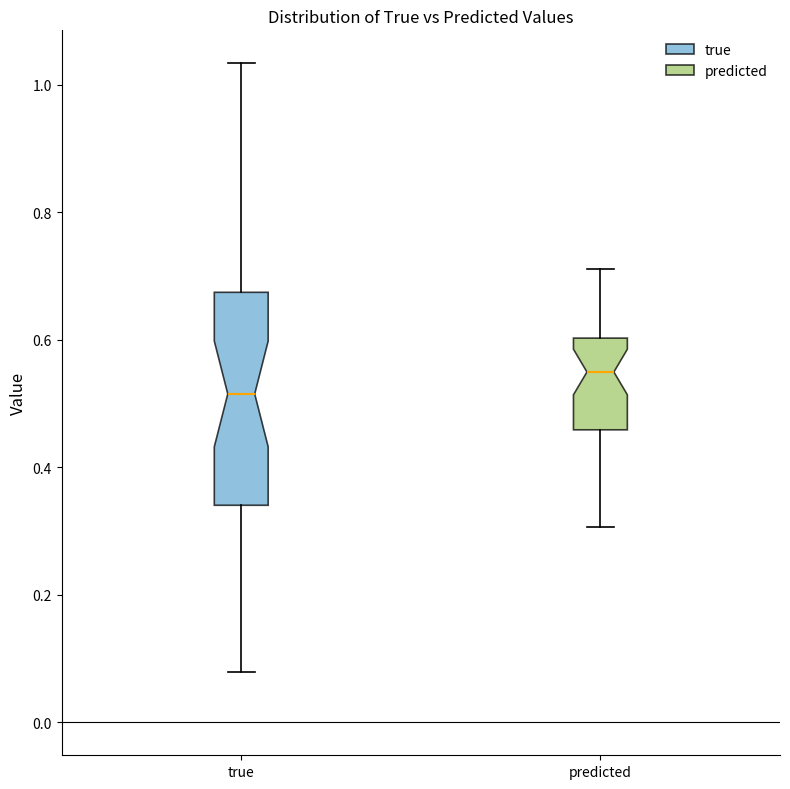

Which box is the tallest, from its lower edge to its upper edge?

true